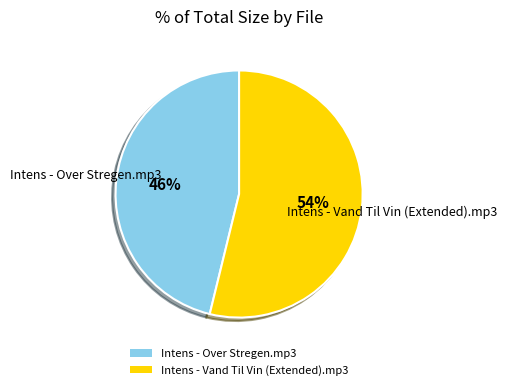

Which category has the biggest portion of the pie?

Intens - Vand Til Vin (Extended).mp3